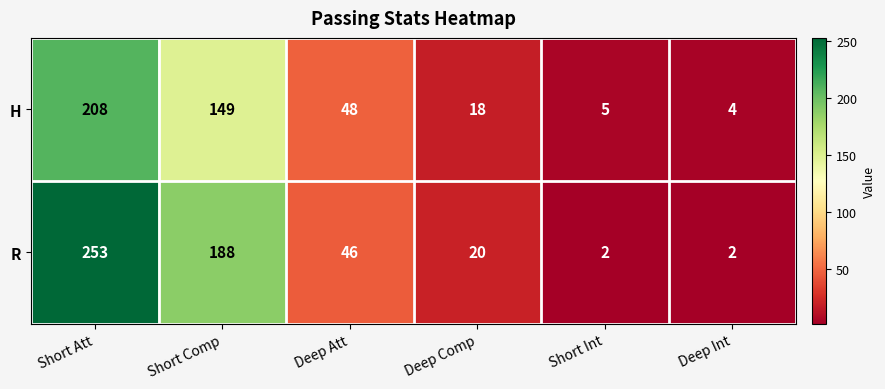

Which series has the largest range (max minus min)?

R